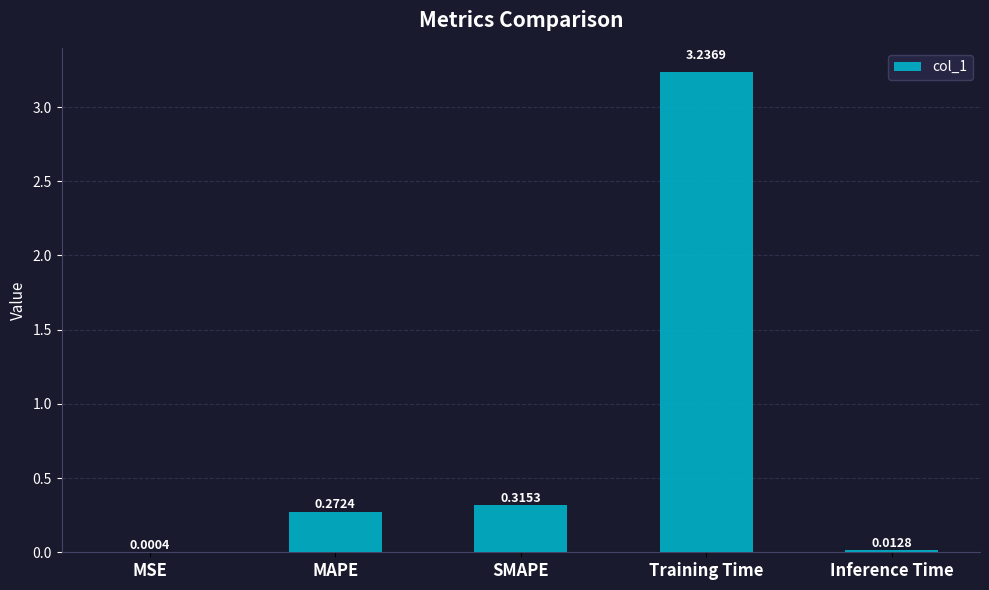

Which category has the highest value across all series?

Training Time